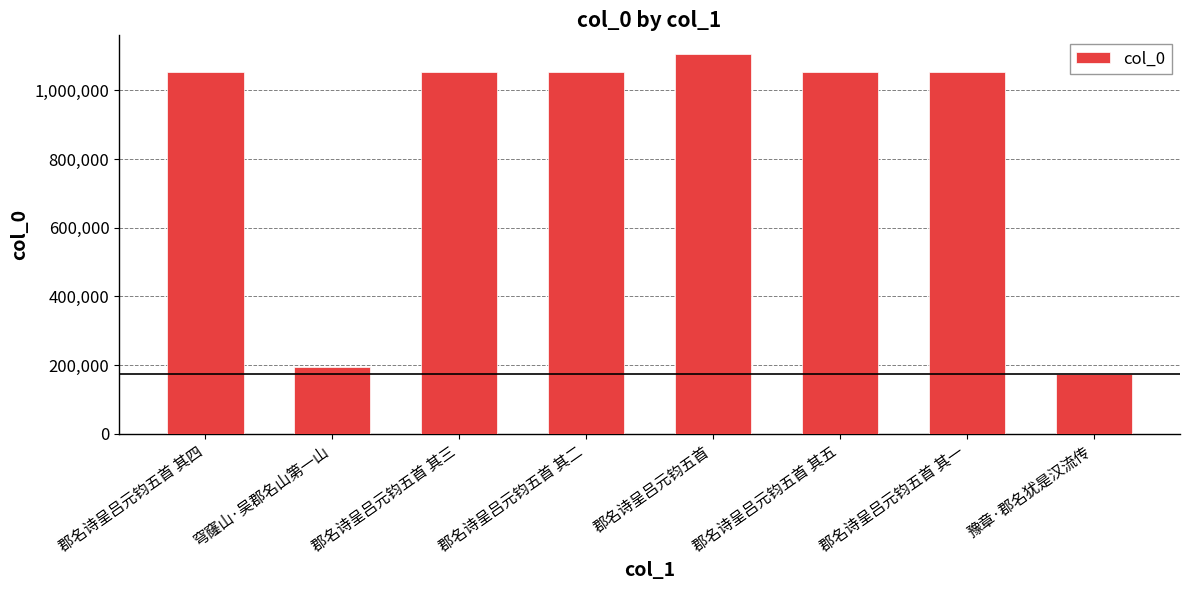

Which label corresponds to the largest value in the chart?

郡名诗呈吕元钧五首